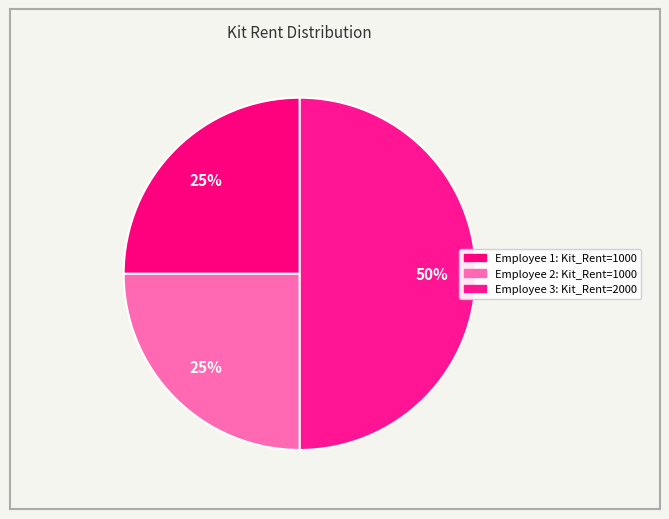

How many segments does this pie chart have?

3